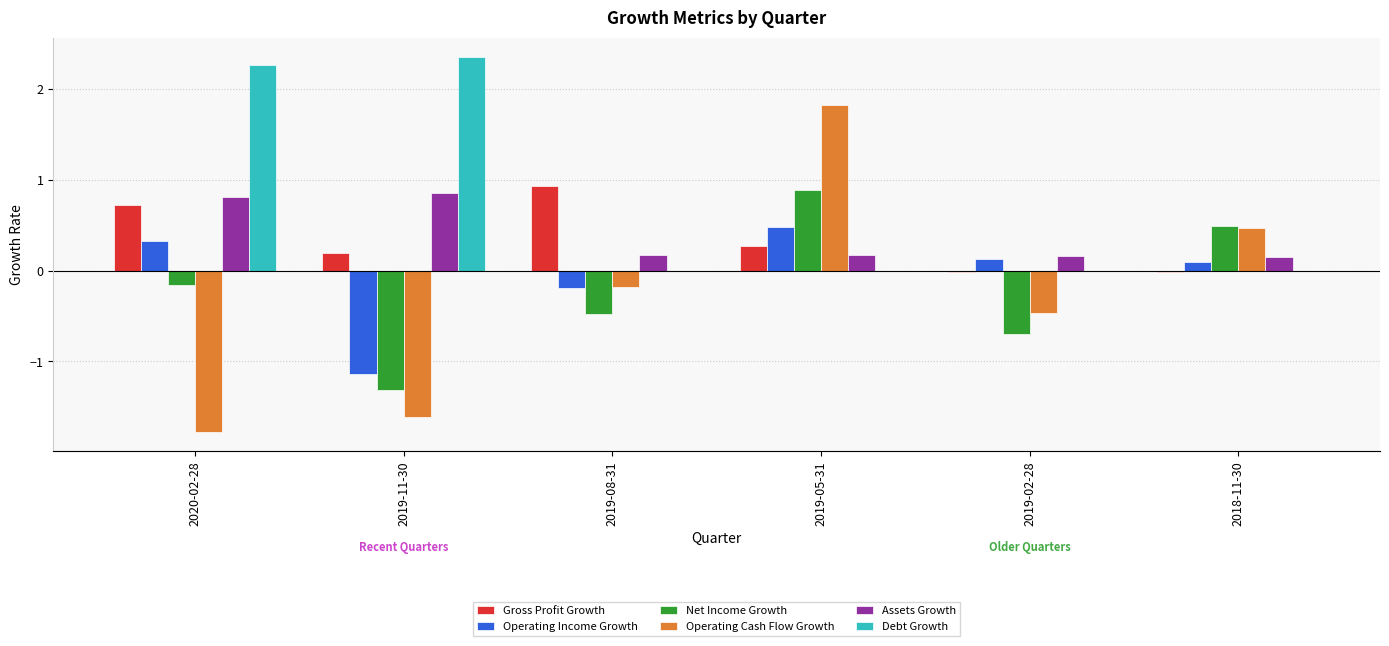

Between 2019-11-30 and 2019-08-31, which series saw the biggest shift?

Debt Growth